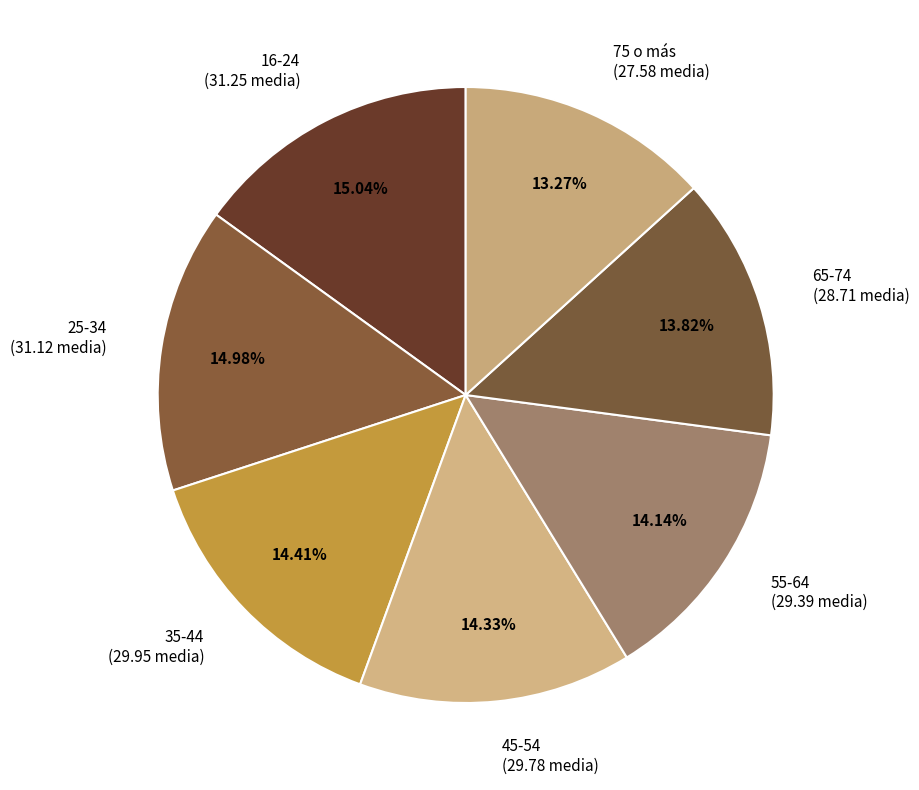

What percentage is the 25-34 slice, to the nearest percent?

15%